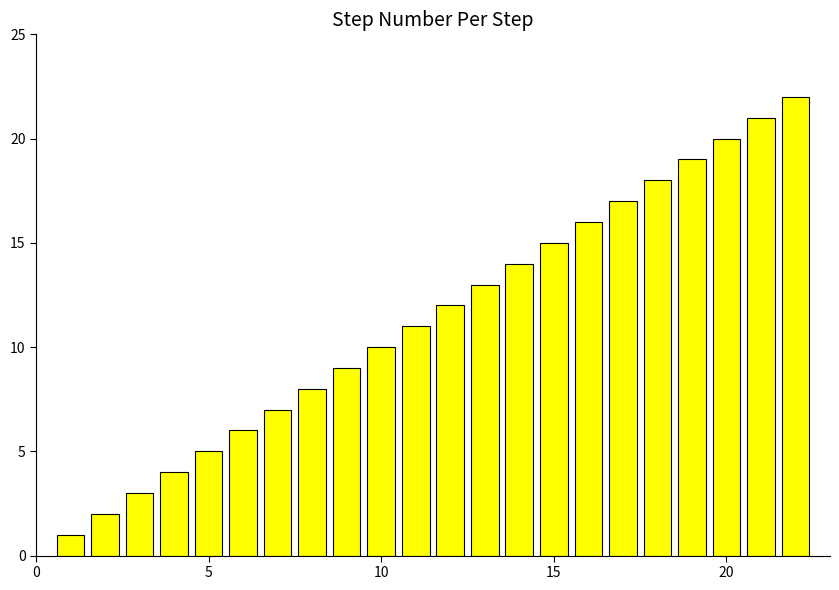

How many data points are less than 12?

11